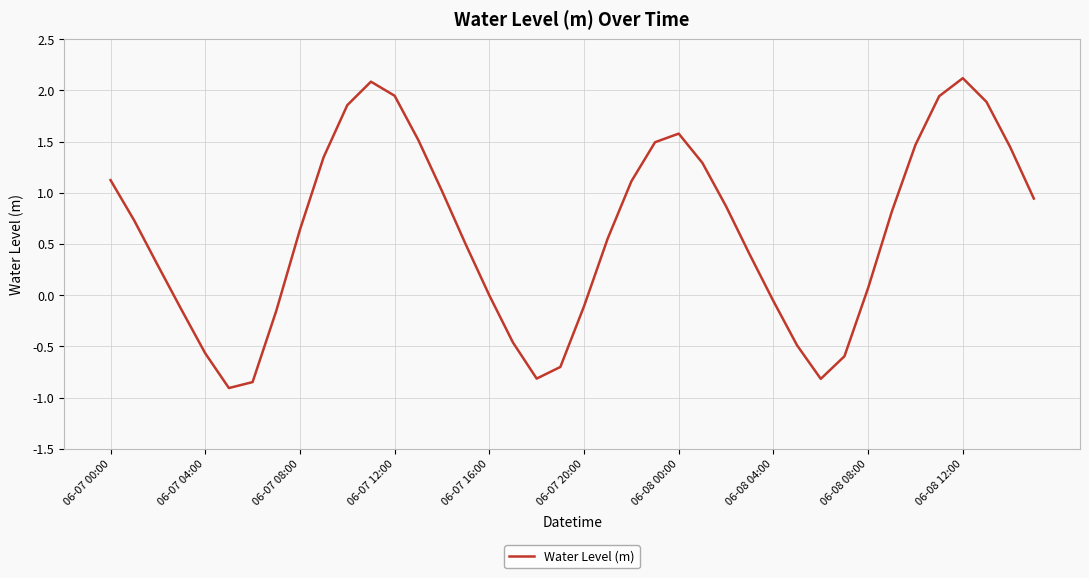

What is the greatest value displayed?

2.1